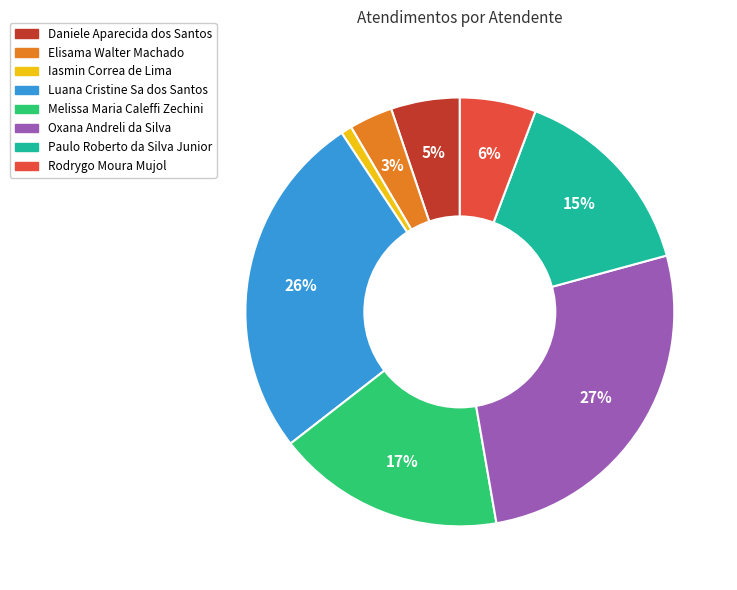

To the nearest percent, what portion does Rodrygo Moura Mujol represent?

6%